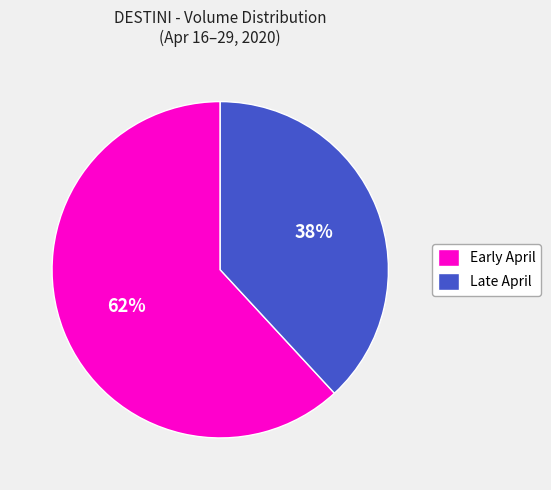

Does any single category account for the majority?

Yes